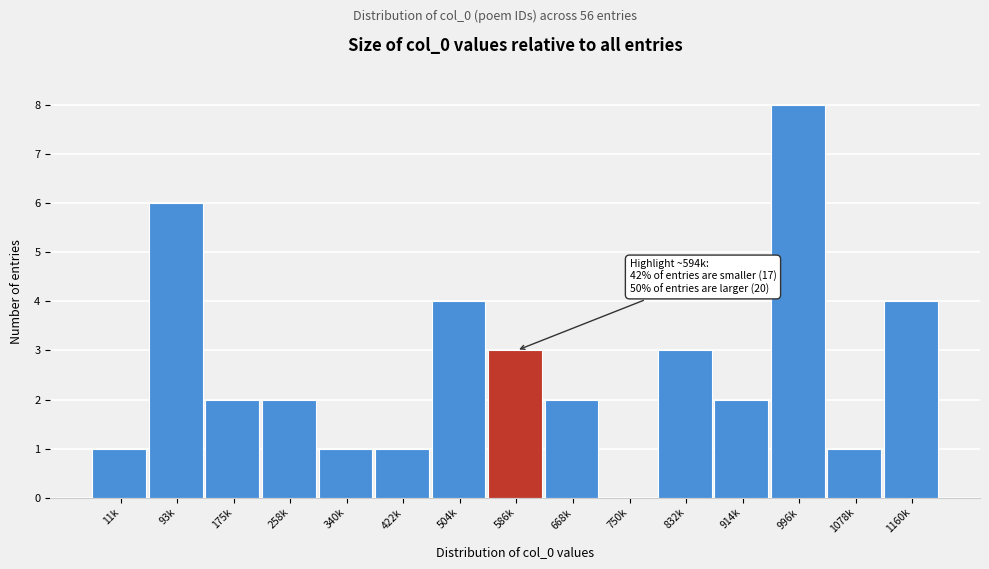

Reading right to left, transcribe all the data shown in this chart.

1160k=4	1078k=1	996k=8	914k=2	832k=3	750k=0	668k=2	586k=3	504k=4	422k=1	340k=1	258k=2	175k=2	93k=6	11k=1